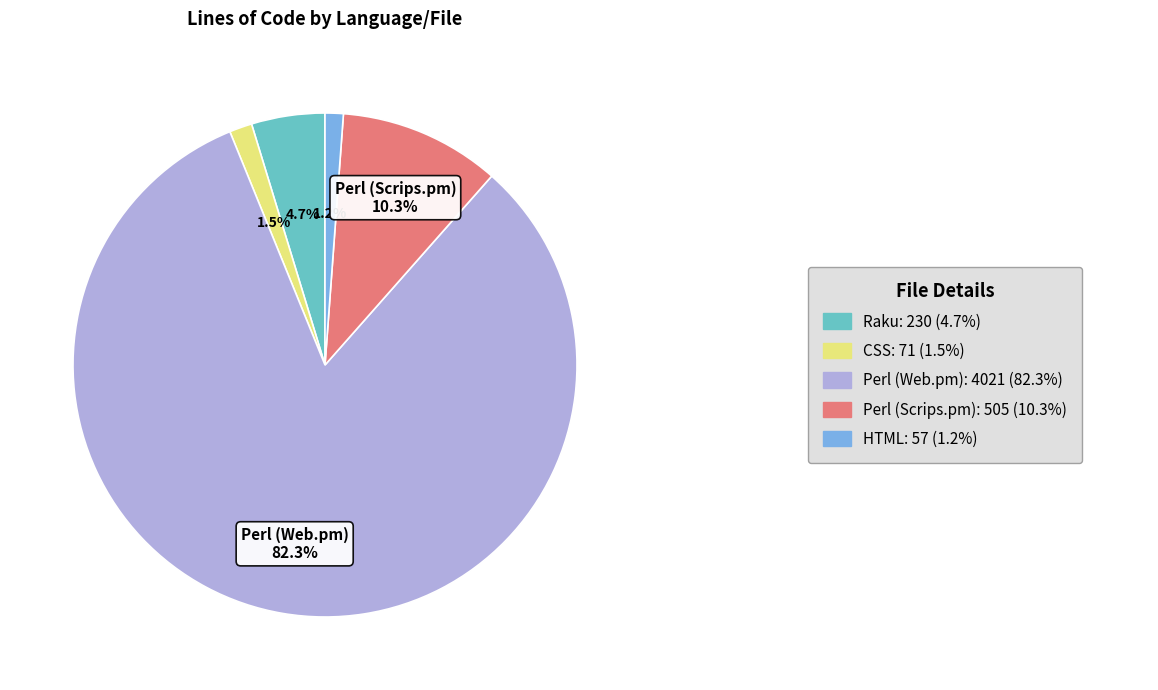

Does any single category account for the majority?

Yes